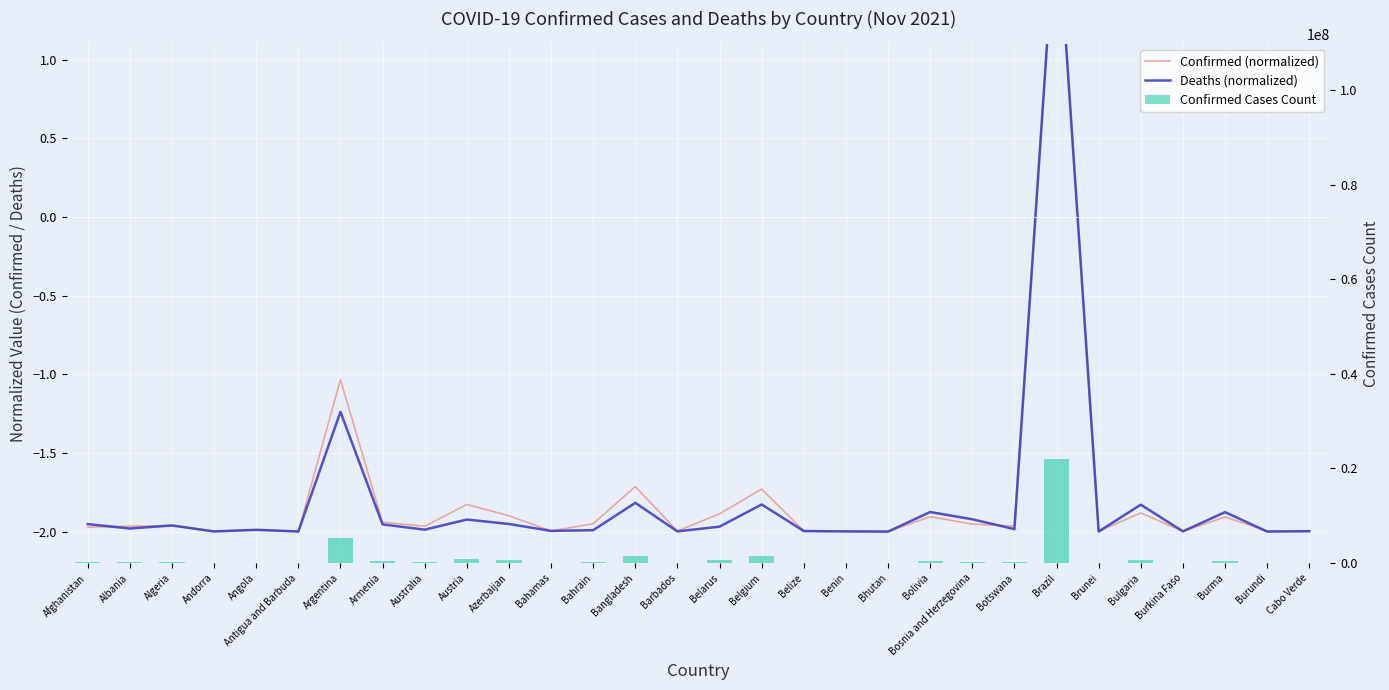

Between Armenia and Bangladesh, which is larger?

Bangladesh